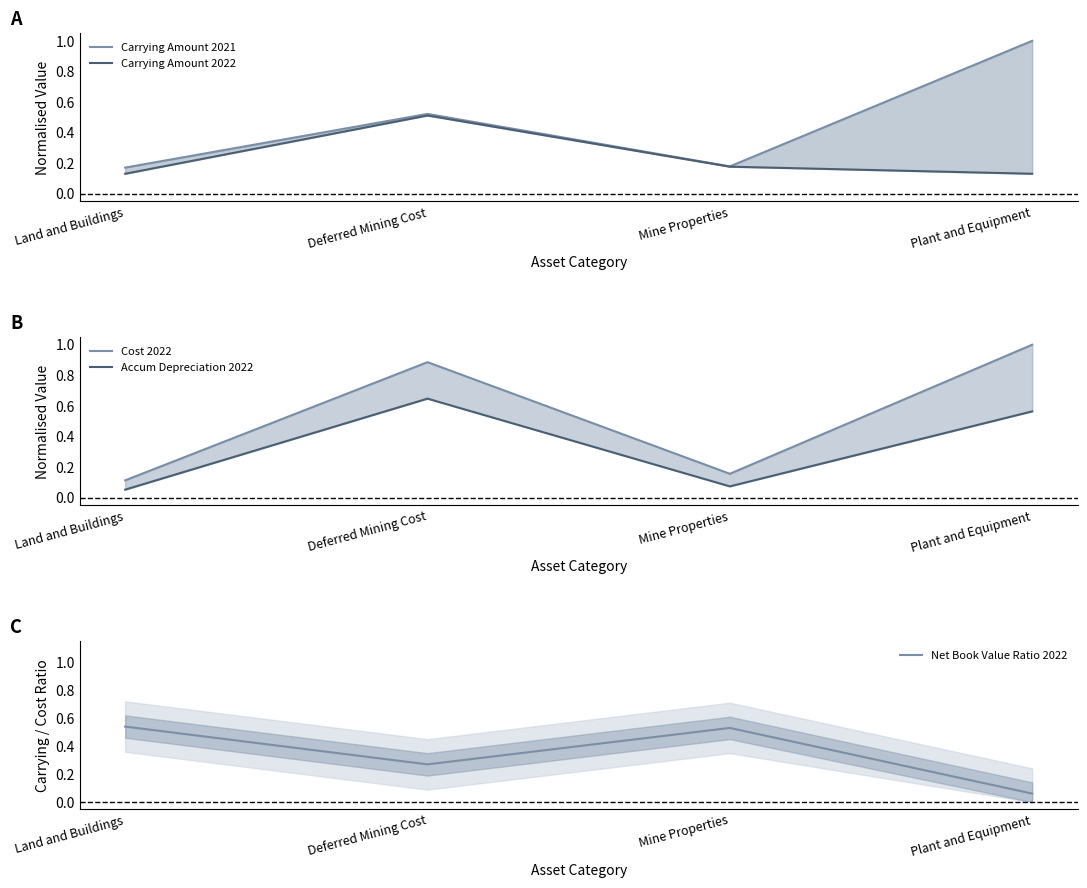

What is the value of the Net Book Value Ratio 2022 point at the 3rd from the left?

0.5